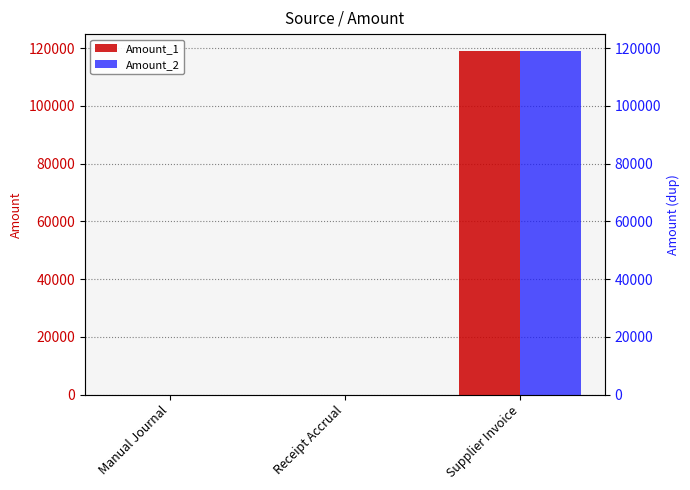

What is the label of the 2nd bar from the left?

Receipt Accrual